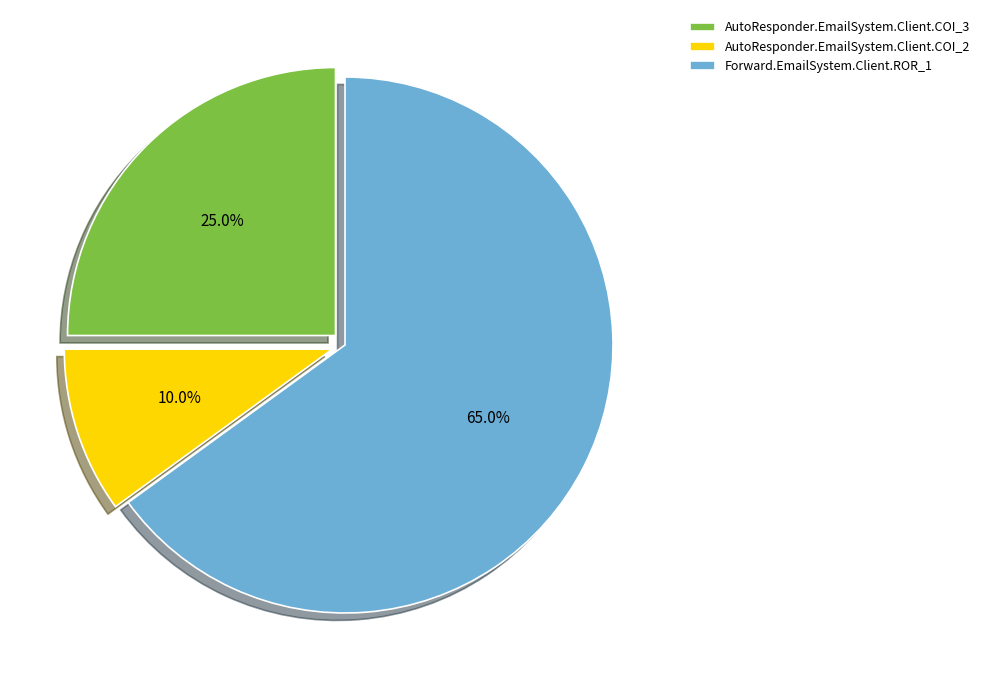

Rank the categories by value from highest to lowest.

Forward.EmailSystem.Client.ROR_1, AutoResponder.EmailSystem.Client.COI_3, AutoResponder.EmailSystem.Client.COI_2